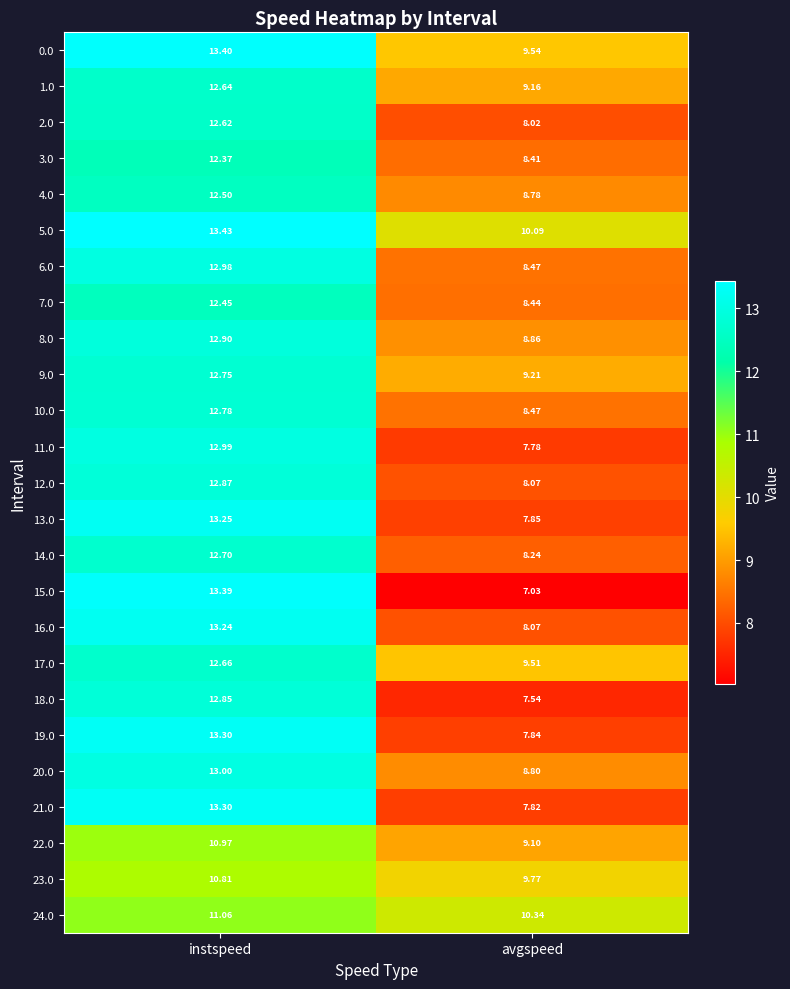

Which label corresponds to the smallest value in the chart?

avgspeed